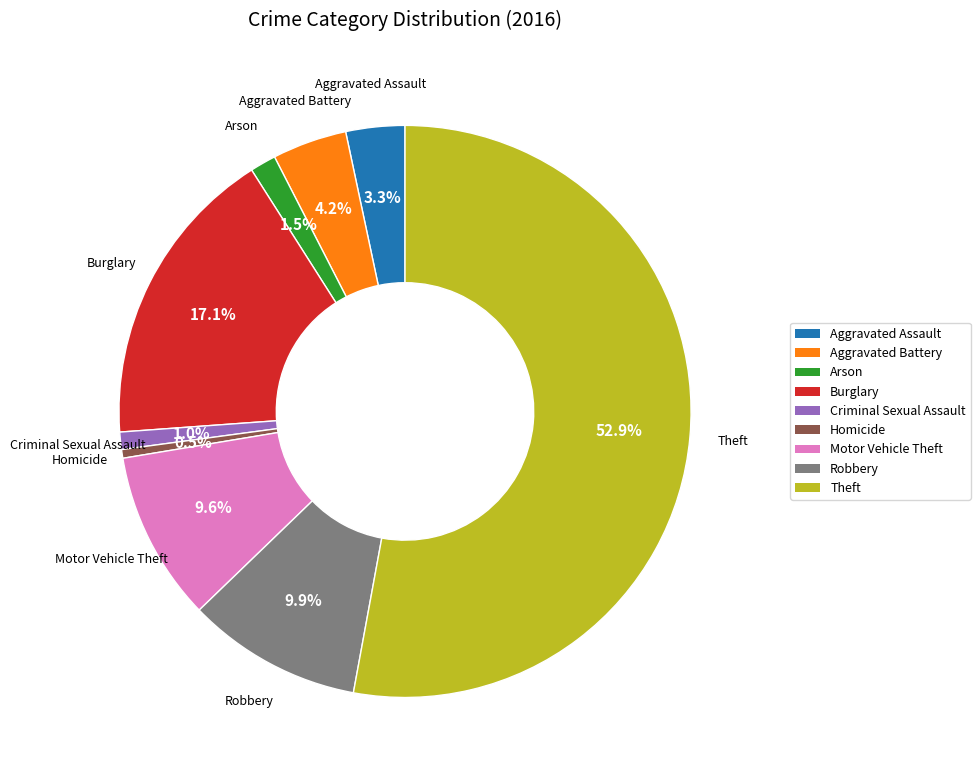

Is there any slice that represents more than half of the pie?

Yes